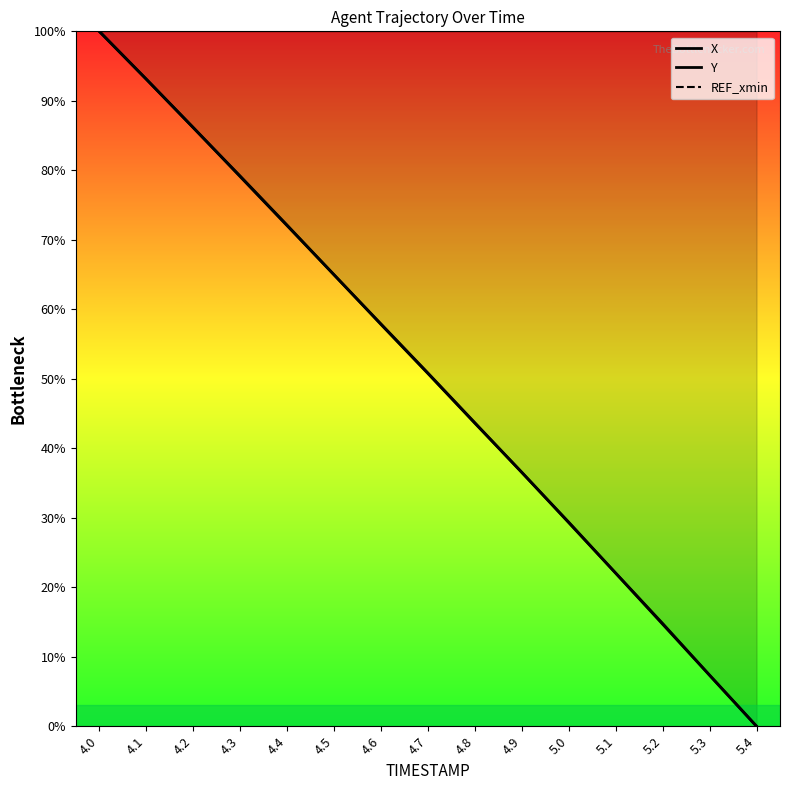

At which label does Y first exceed 50?

4.0